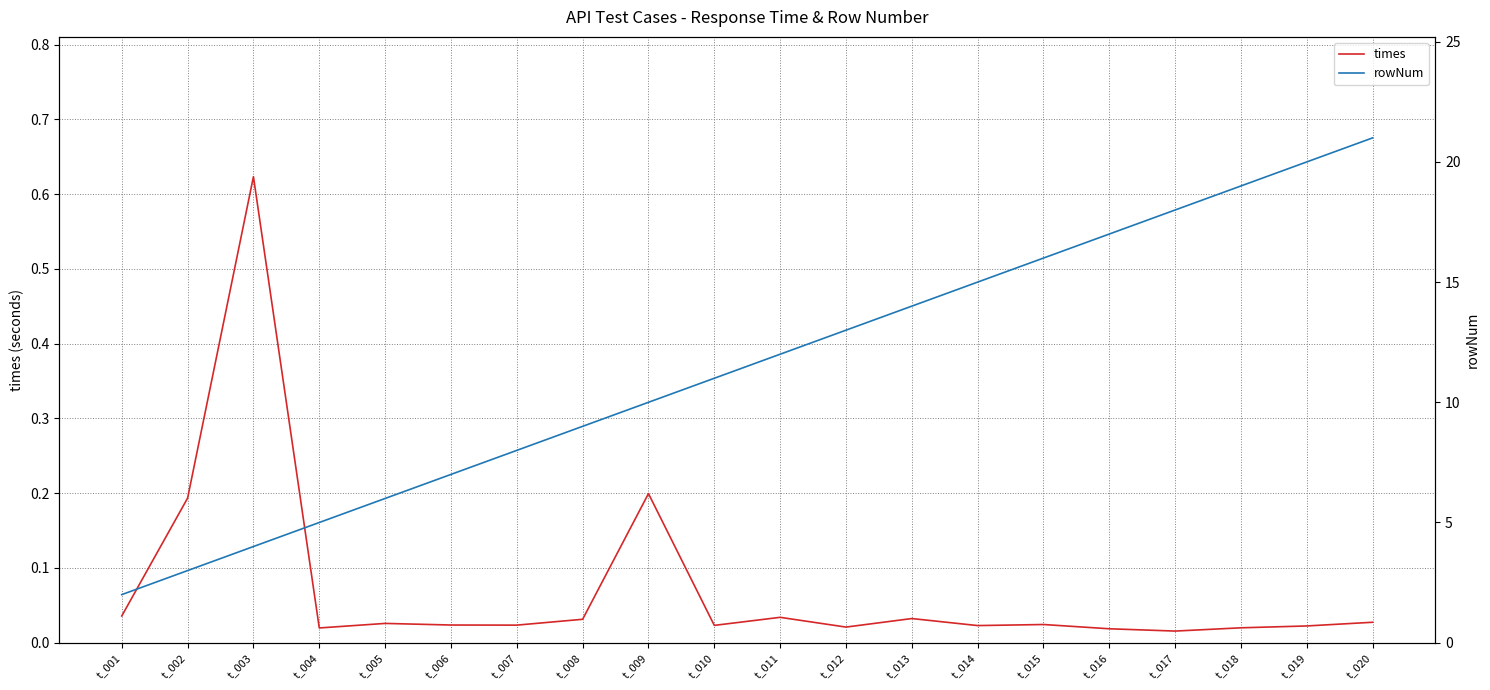

What is the highest value of the times series?

0.6